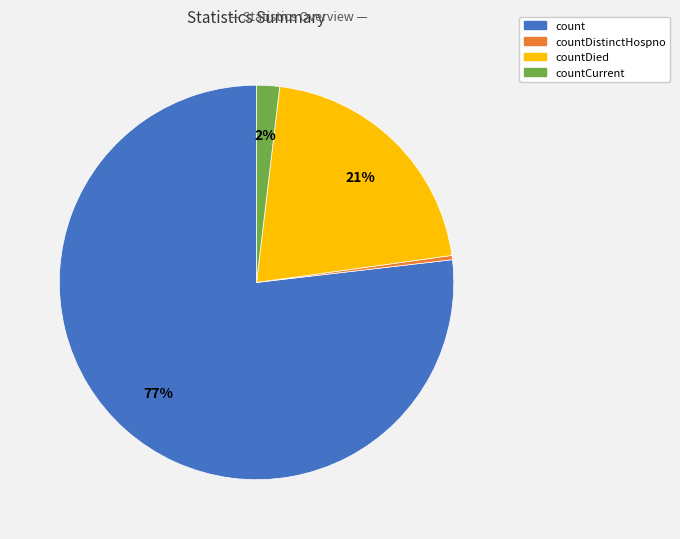

To the nearest percent, what is the average slice percentage?

25%